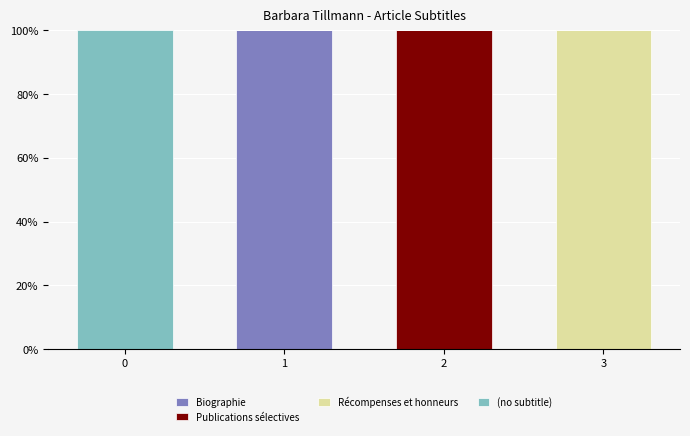

What is the highest value of the Biographie series?

100